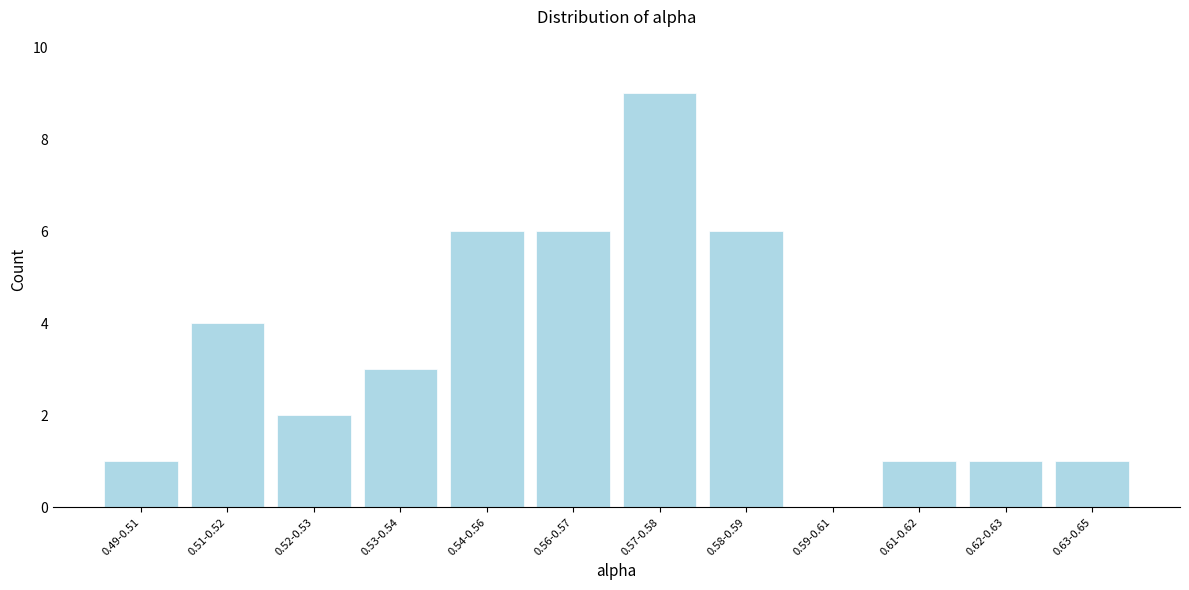

Between 0.59-0.61 and 0.62-0.63, which is larger?

0.62-0.63